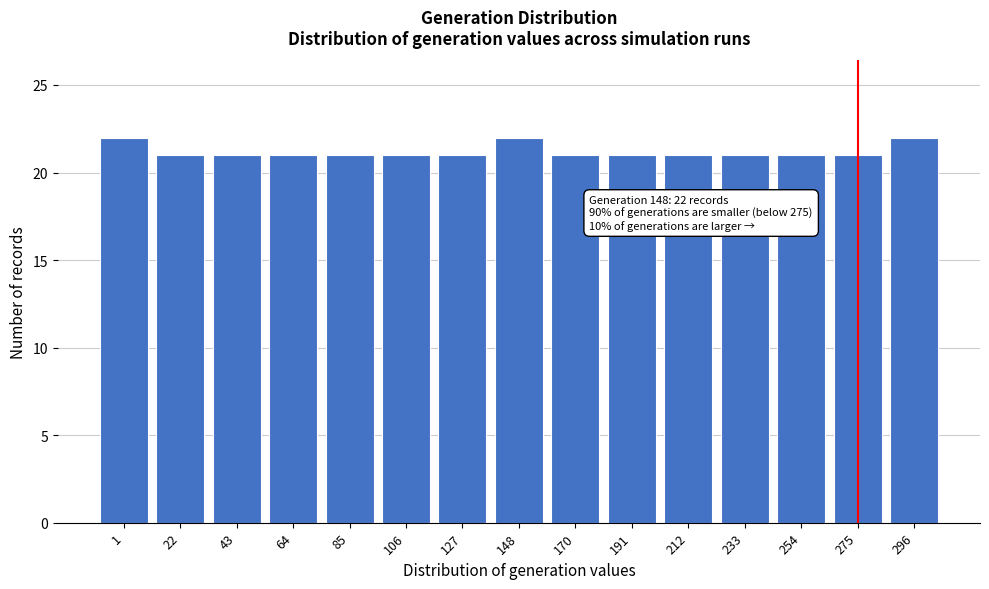

Reading left to right, what are all the values shown in this chart?

1=22	22=21	43=21	64=21	85=21	106=21	127=21	148=22	170=21	191=21	212=21	233=21	254=21	275=21	296=22